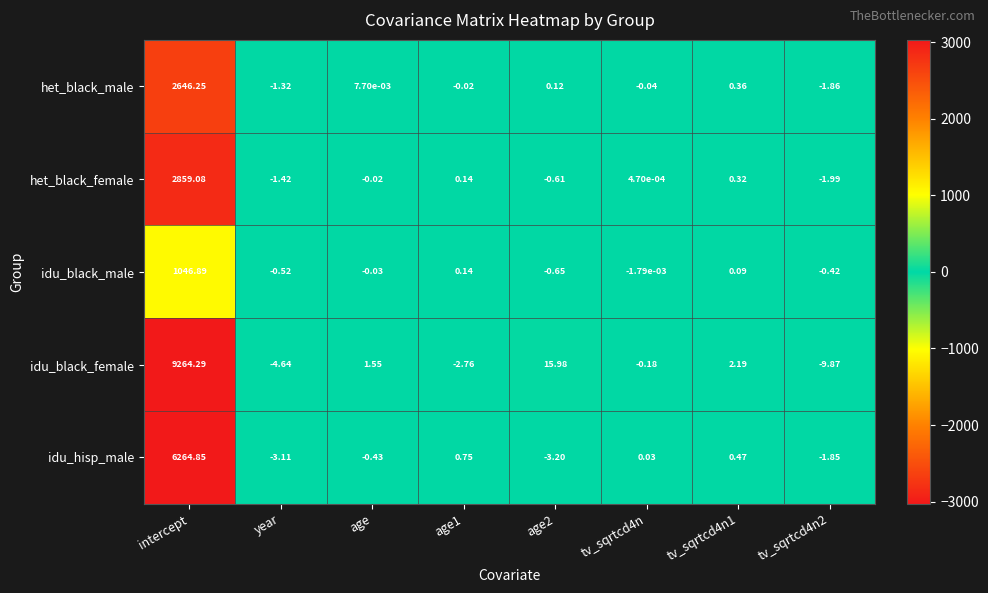

At which category is the sum across all series the highest?

intercept